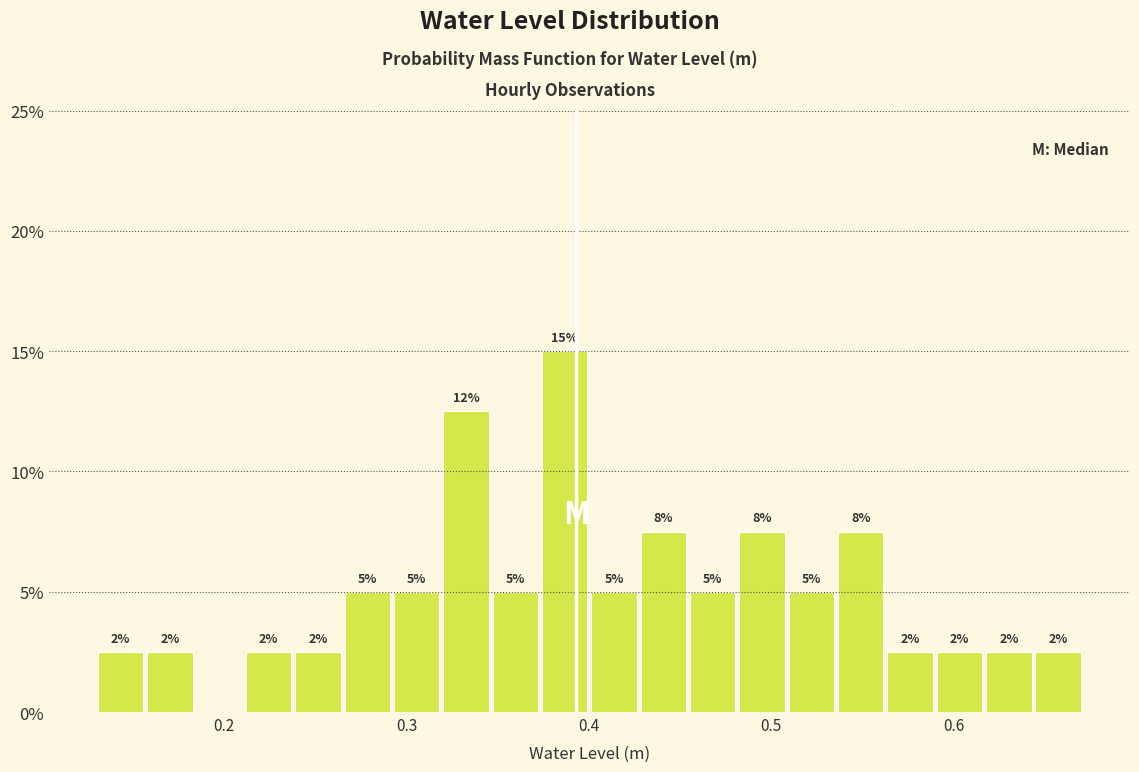

Read against the x-axis, roughly where is the centre of the tallest bar?

0.39